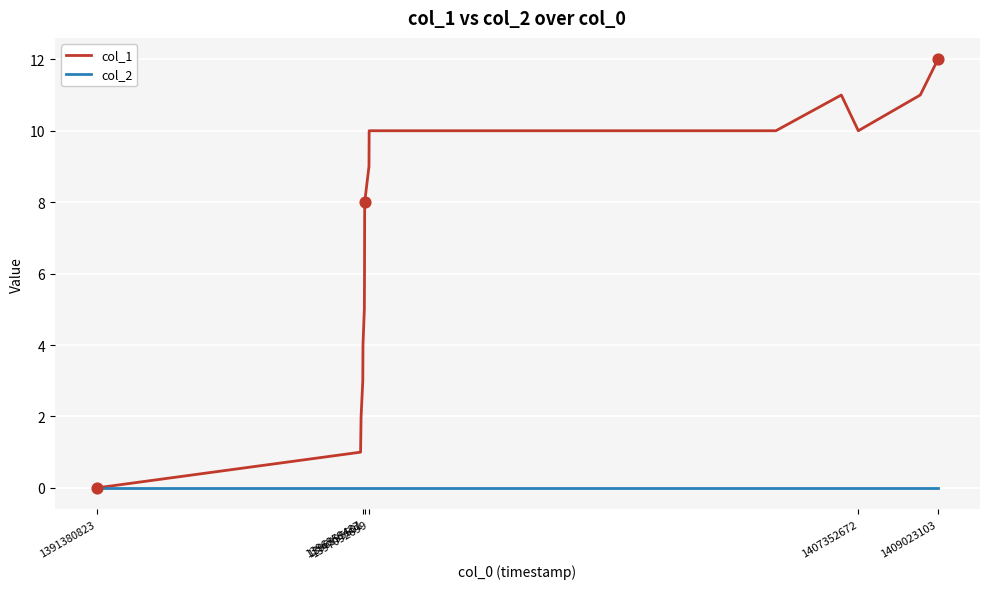

What is the greatest value displayed?

12